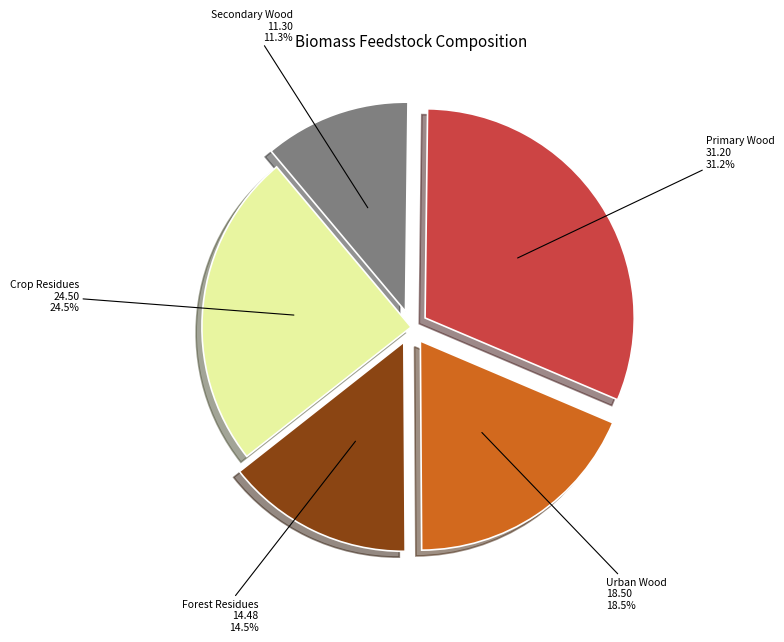

How many slices are in this pie chart?

5